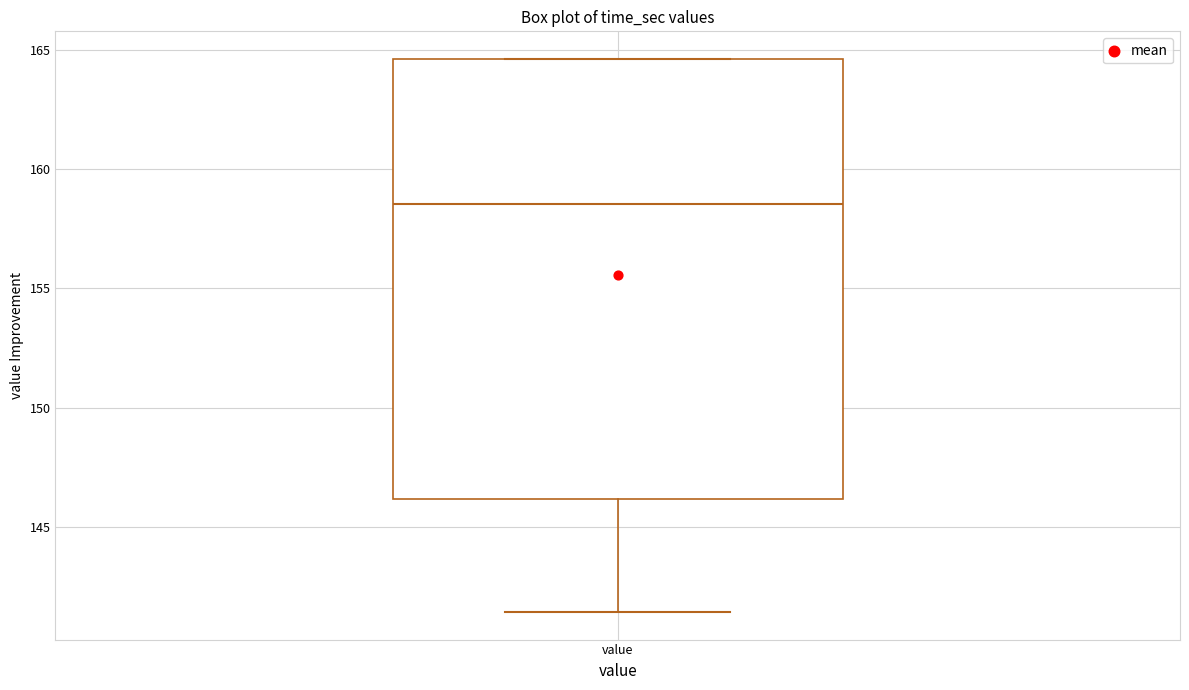

Read this box plot against the y-axis: the position of the median line, the range covered by the box, and the ends of both whiskers. The values are not printed on the chart, so give them approximately, as read against the axis.

median 158.5, box 146.0 to 164.5, whiskers 141.5 to 164.5